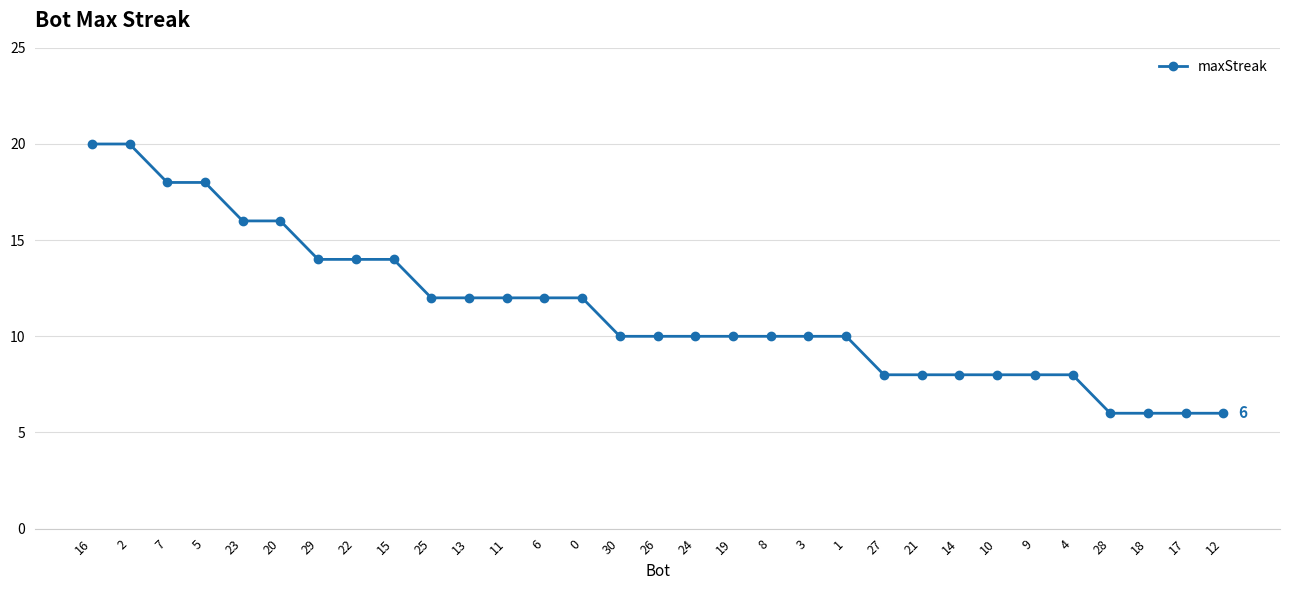

What is the smallest value displayed?

6